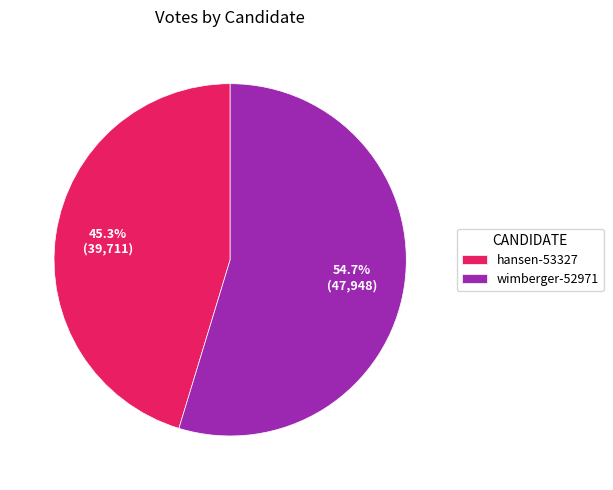

How many slices are in this pie chart?

2